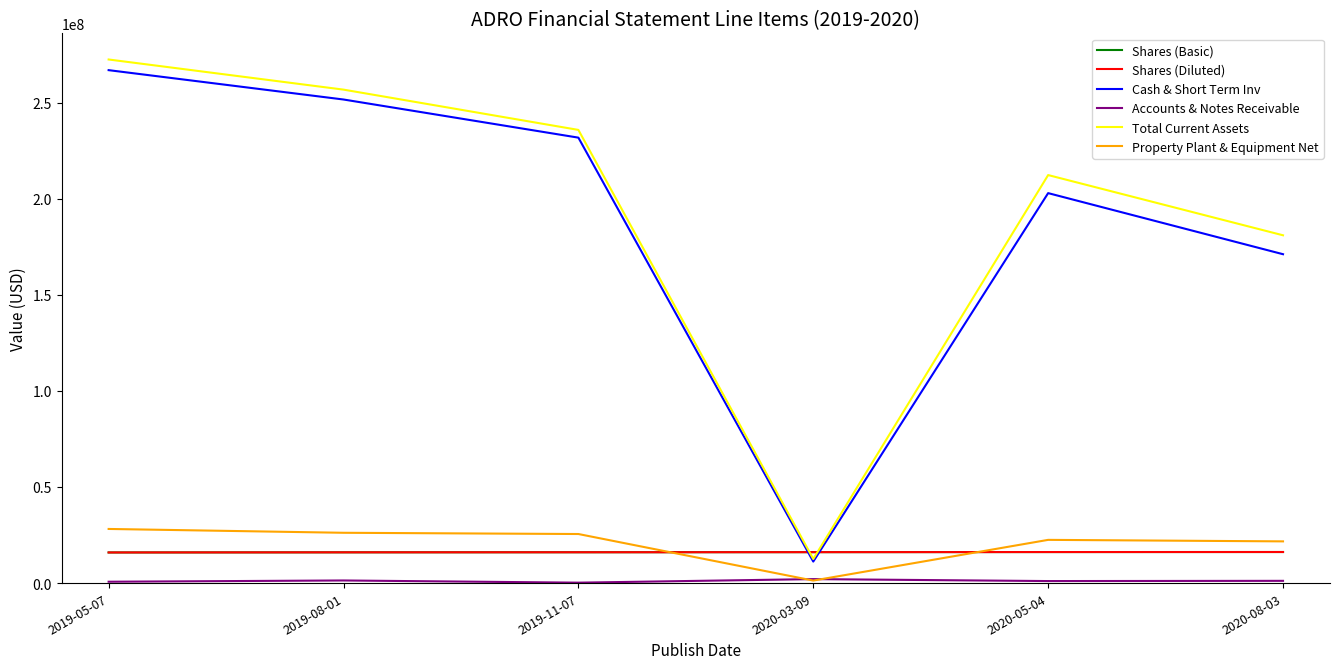

How many series are shown in this chart?

6